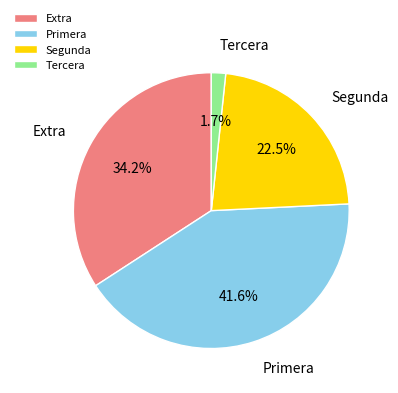

Which has a higher value, Extra or Primera?

Primera